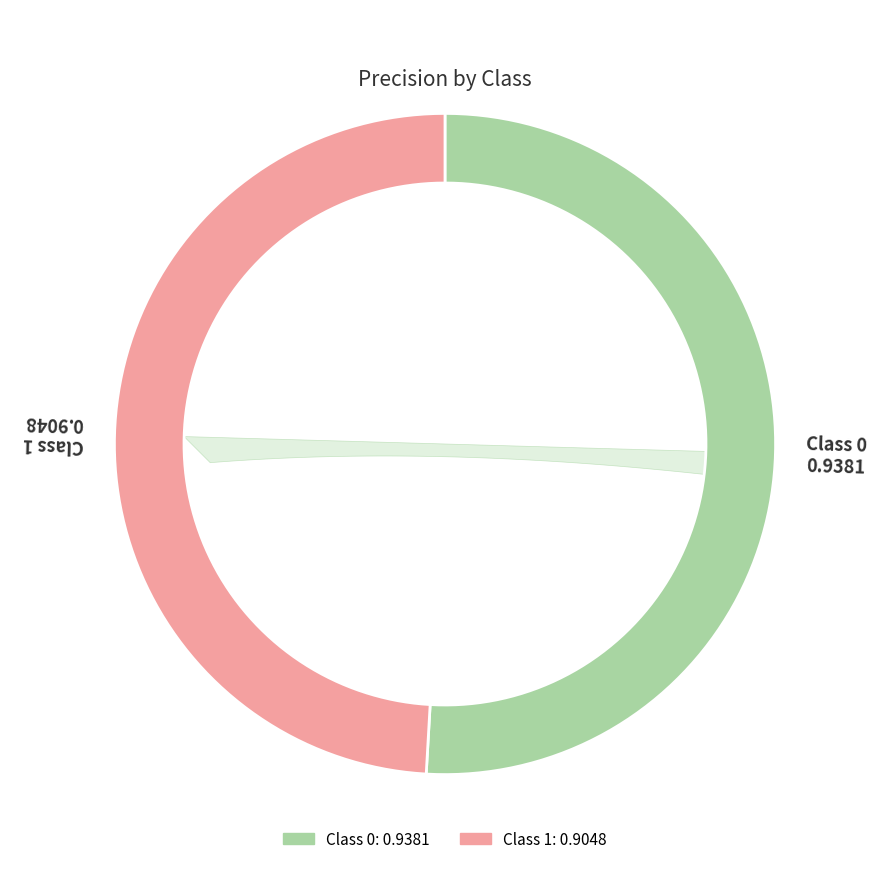

How many slices are in this pie chart?

2